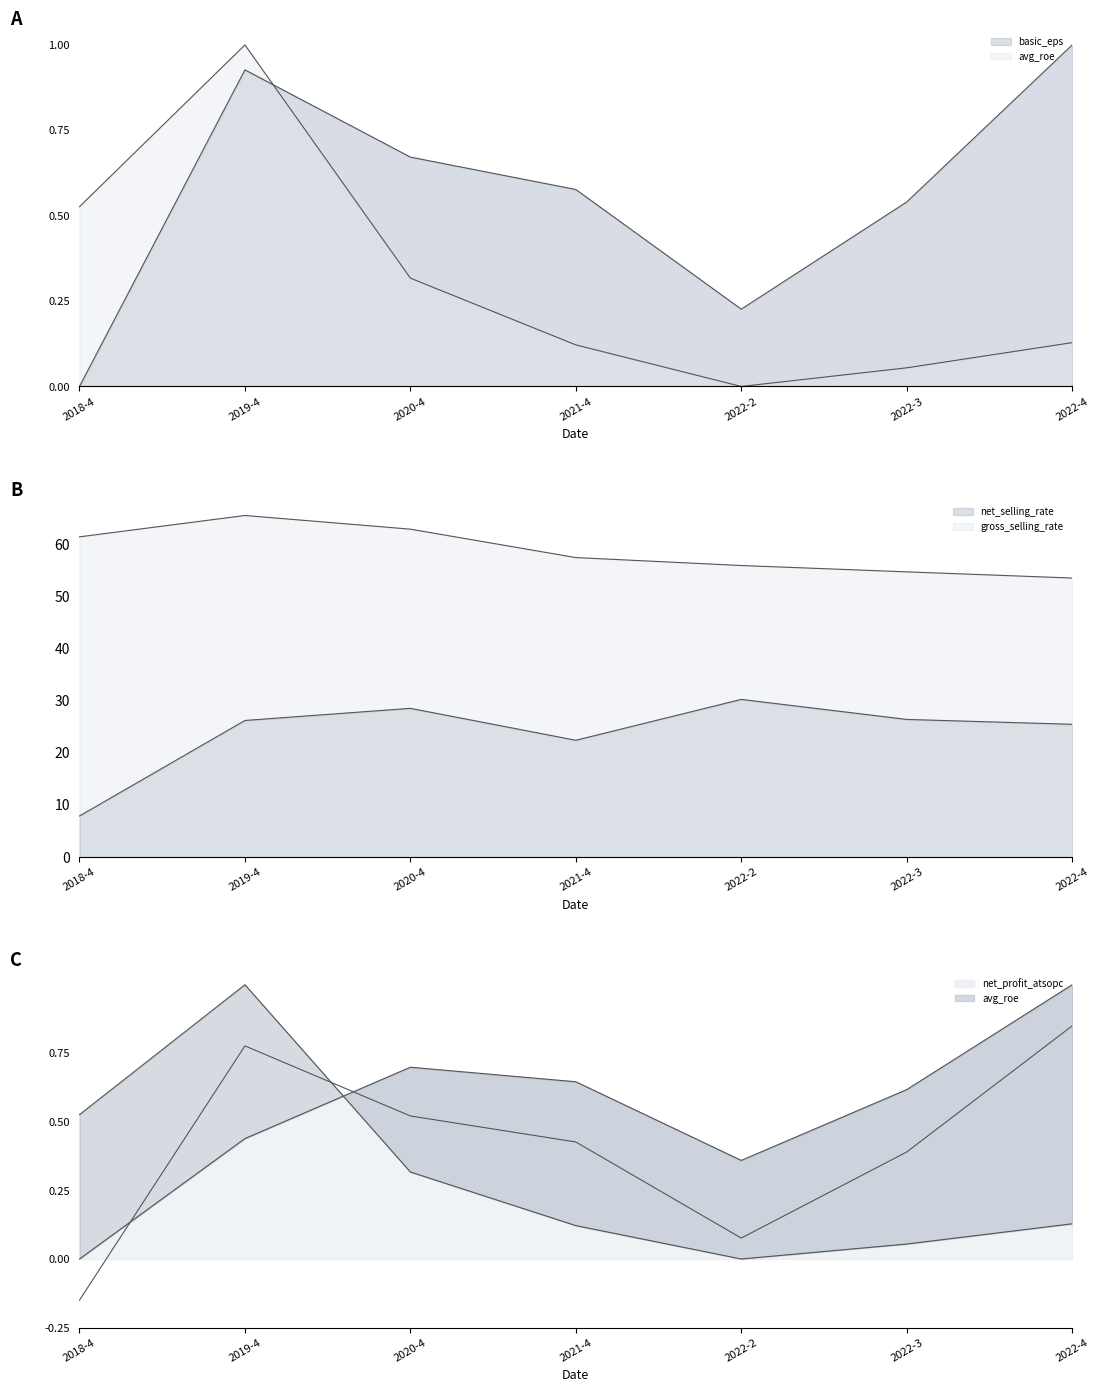

True or false: gross_selling_rate and basic_eps cross at least once.

False